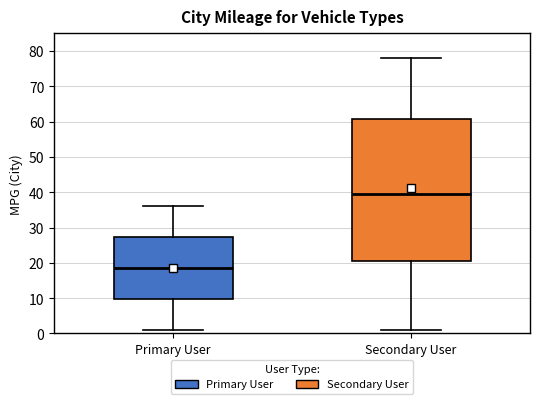

Which box has the highest median line?

Secondary User